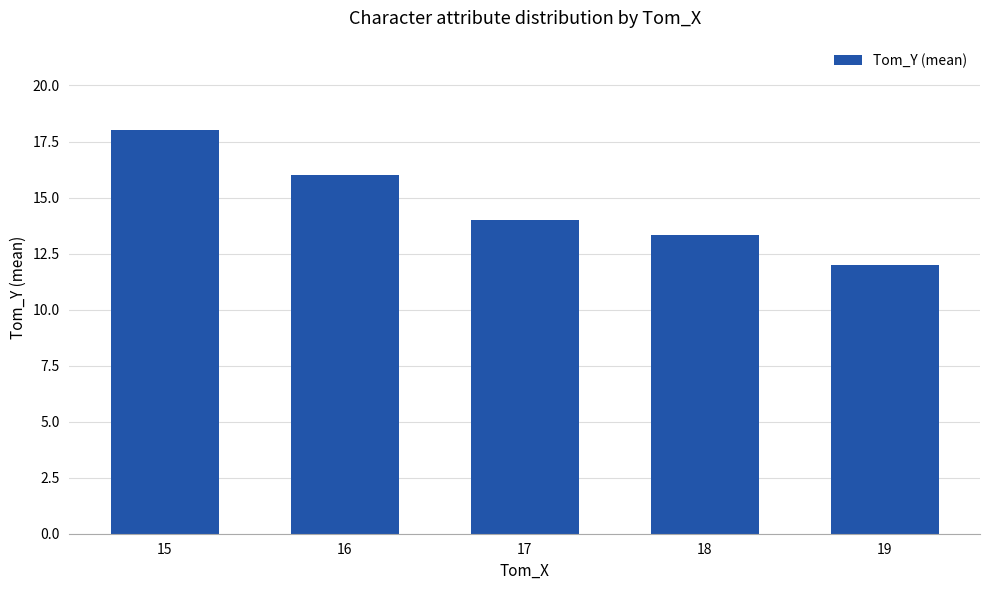

Does the chart contain stacked bars?

No